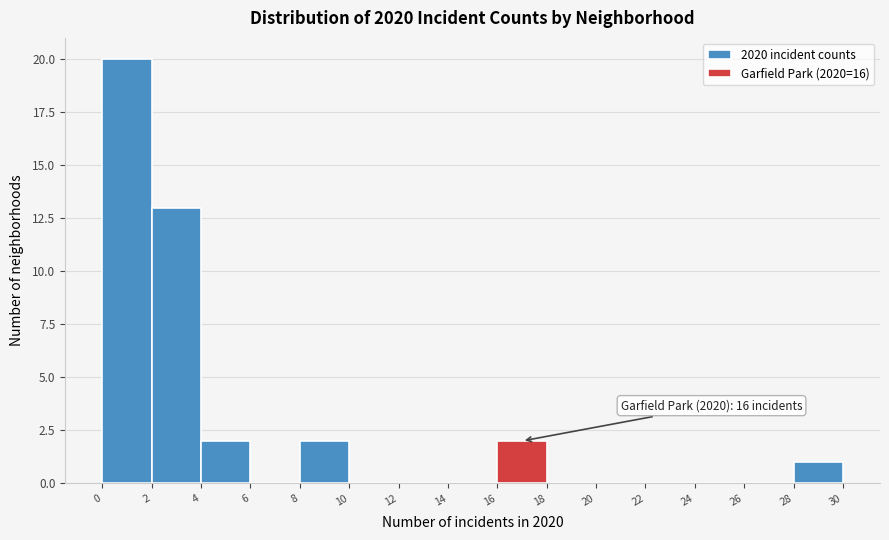

Which range on the x-axis has the tallest bar?

0 to 2